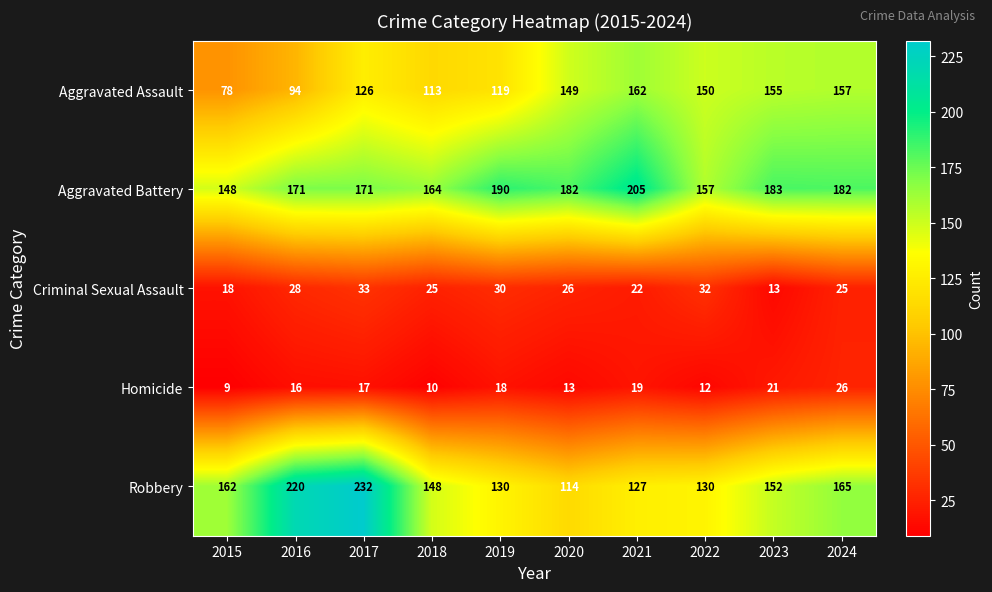

How many categories are shown in the chart?

10